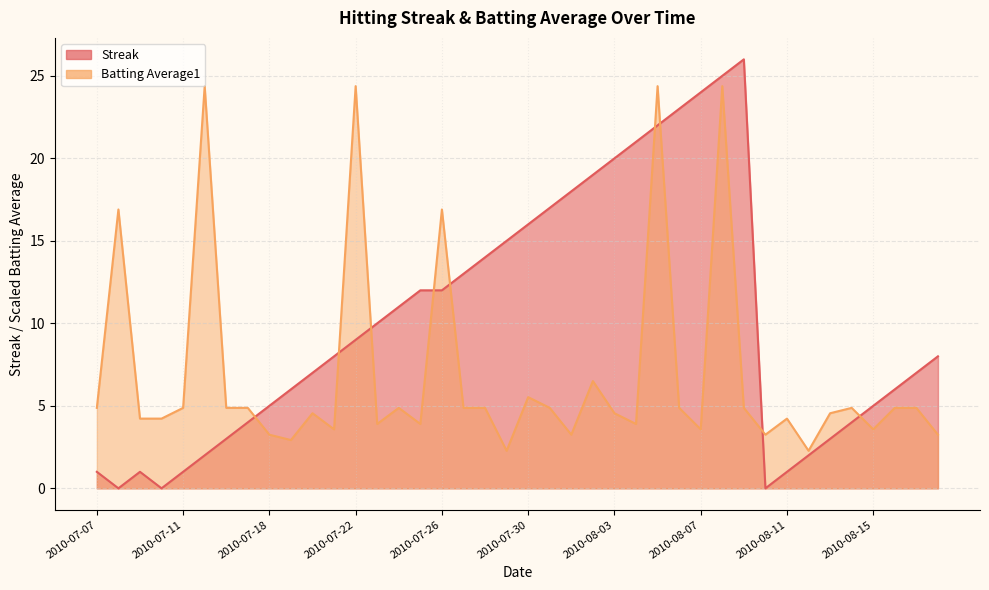

How many data points does each series have?

40